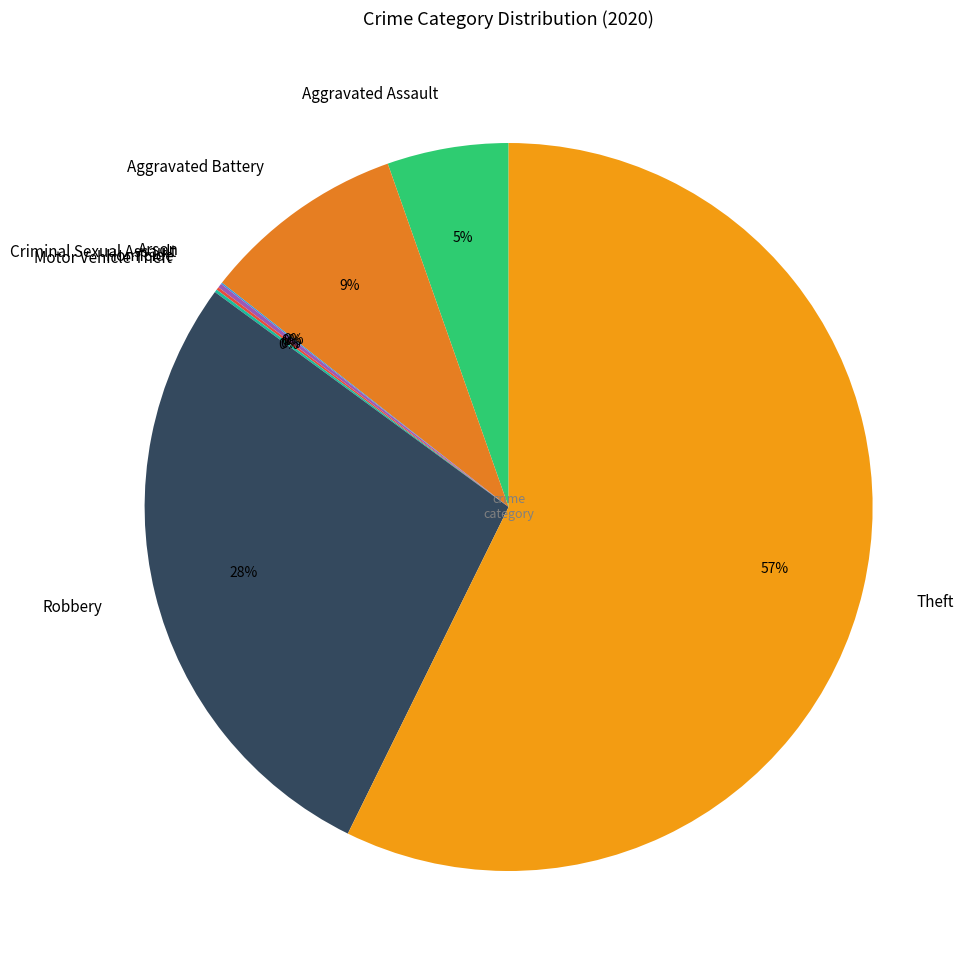

To the nearest percent, what is the average slice percentage?

12%